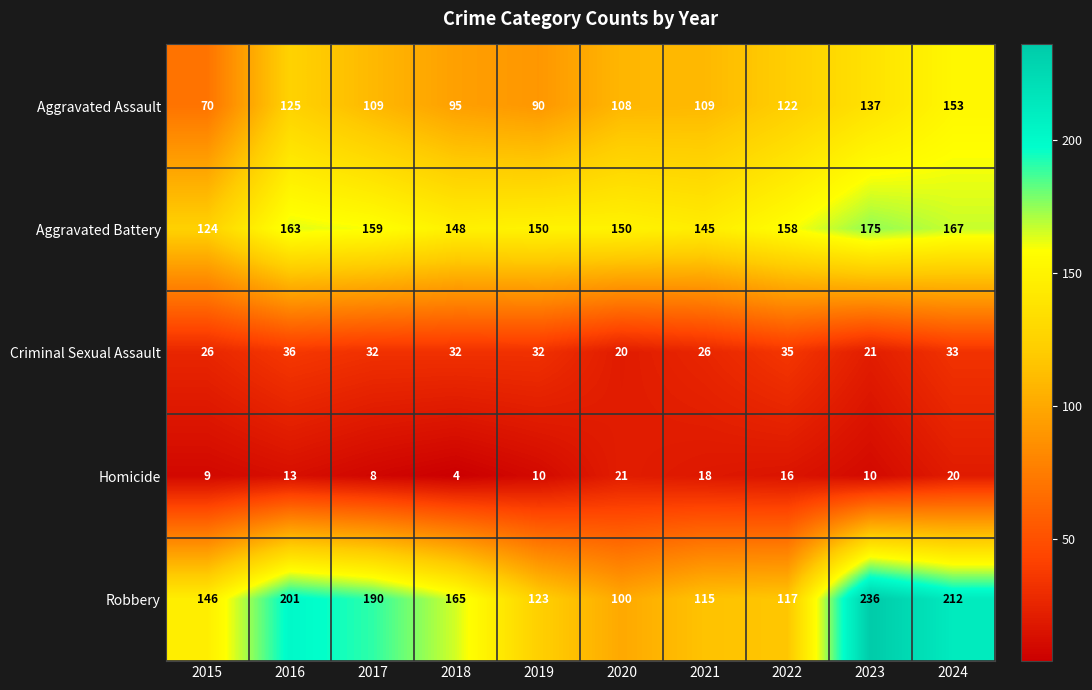

What is the sum of the Aggravated Assault values at 2015 and 2017?

179